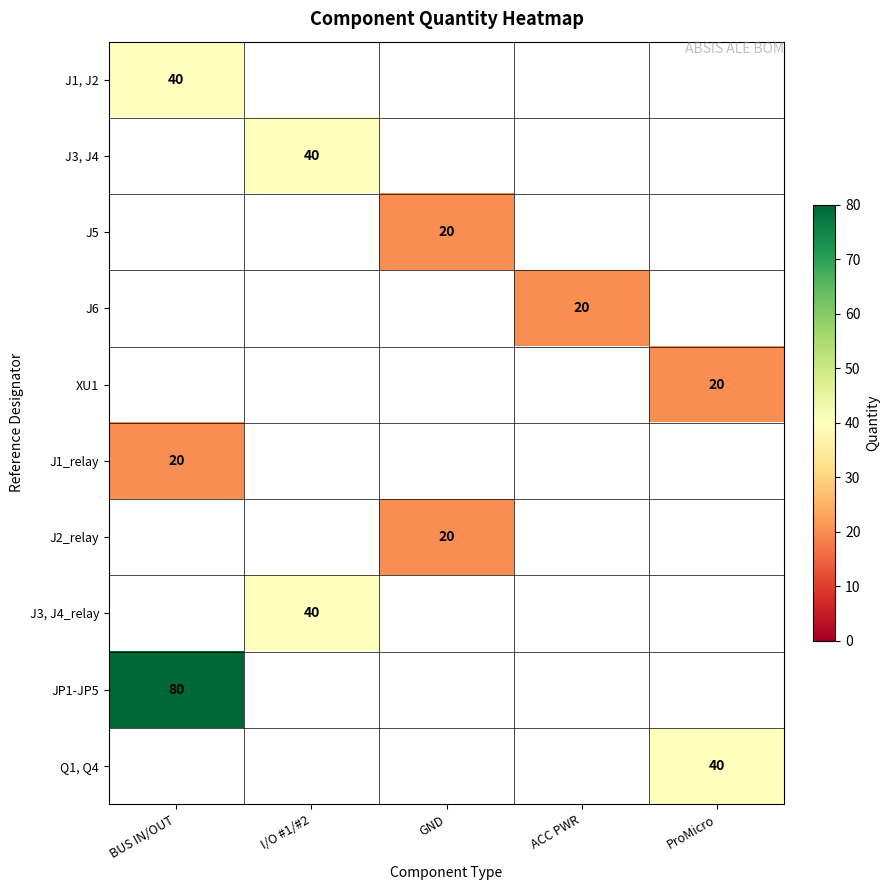

At how many categories does at least one series exceed 50?

1